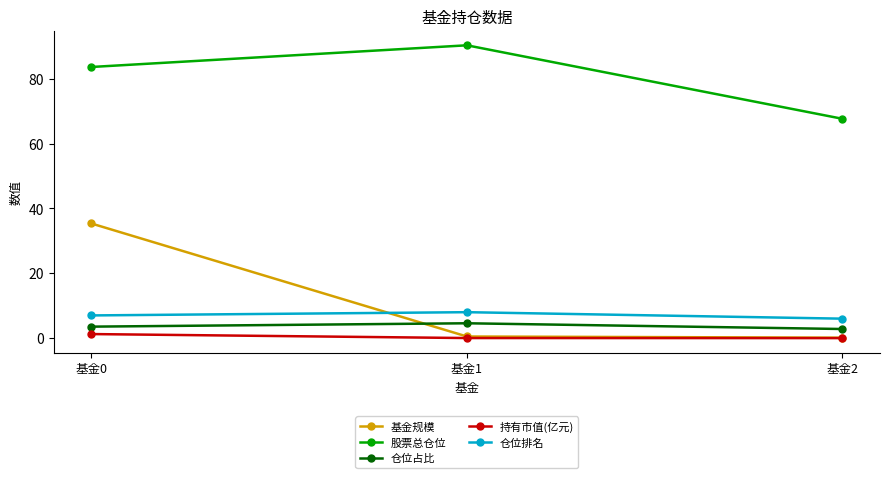

What is the sum of all 股票总仓位 values?

241.6